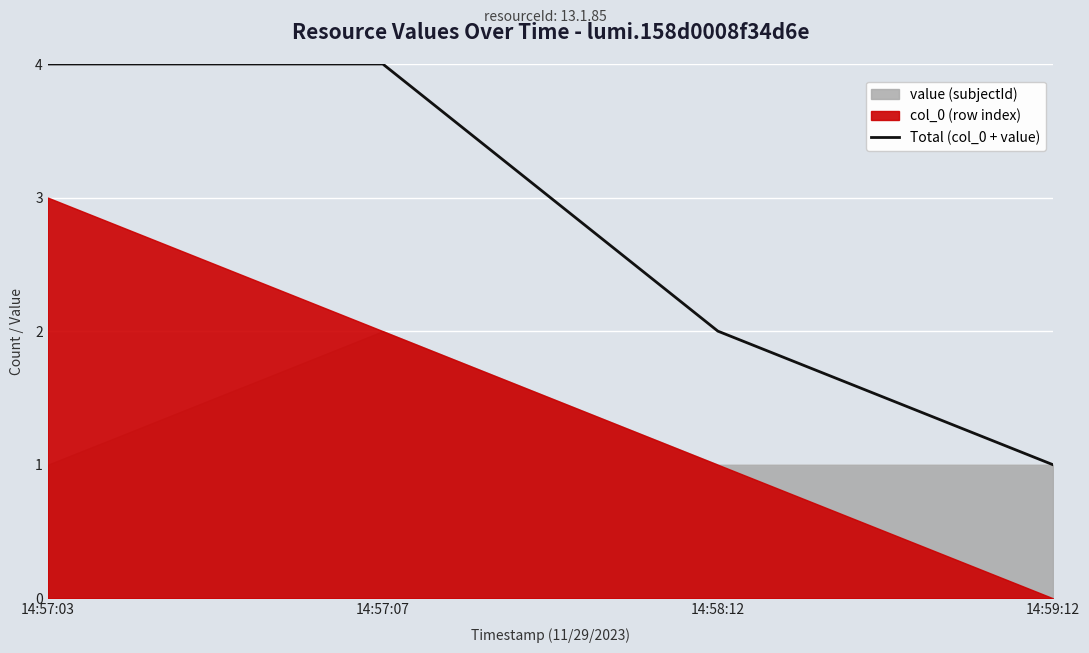

What position from the left is 14:58:12?

3